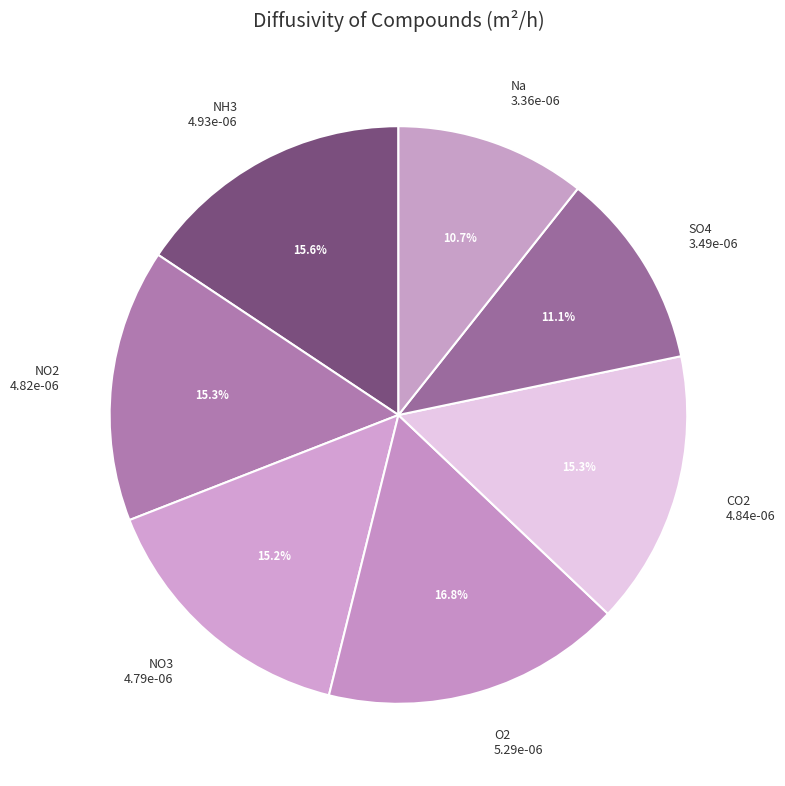

What is the largest slice in the pie chart?

O2